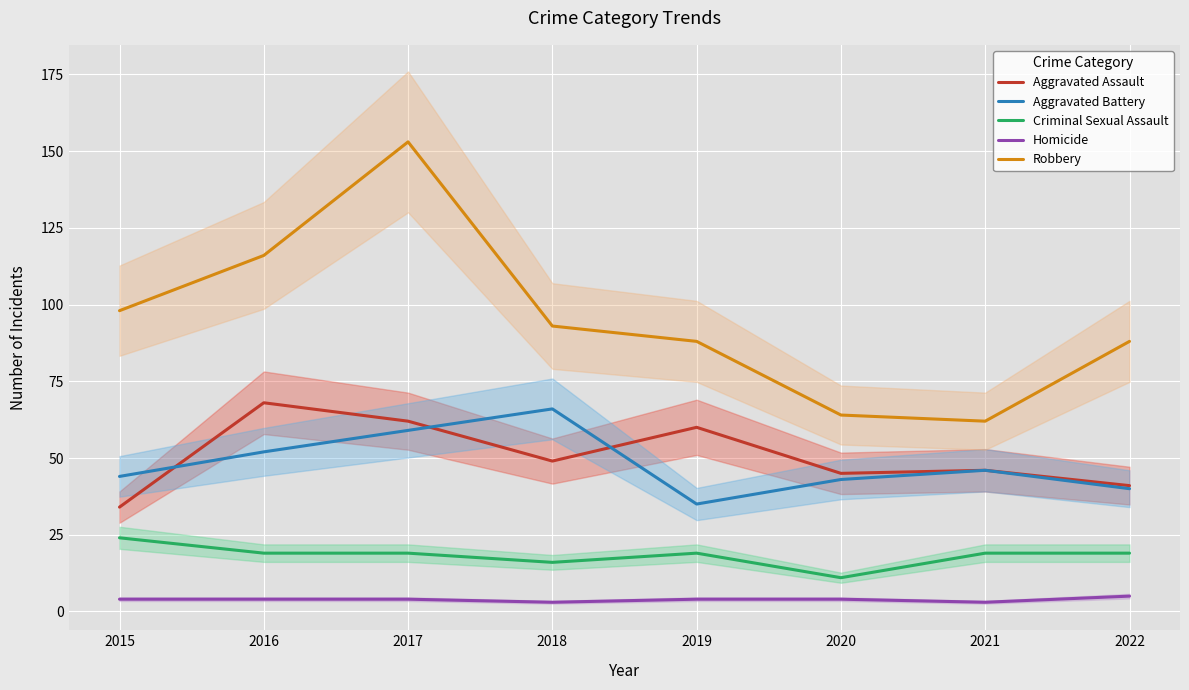

List the series in order of their peak value, lowest first.

Homicide, Criminal Sexual Assault, Aggravated Battery, Aggravated Assault, Robbery